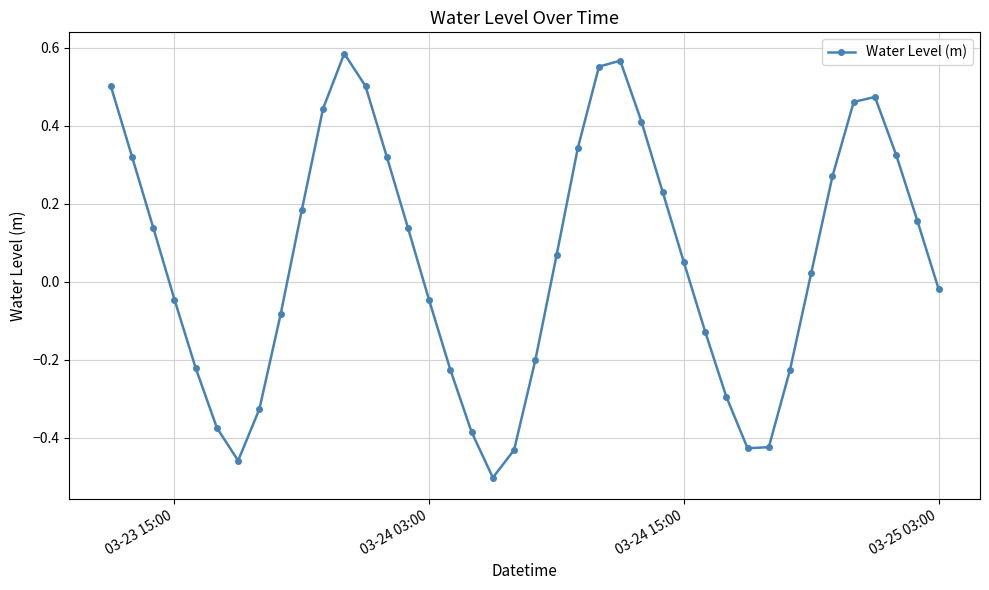

How many points are lower than both their immediate neighbors (excluding endpoints)?

3